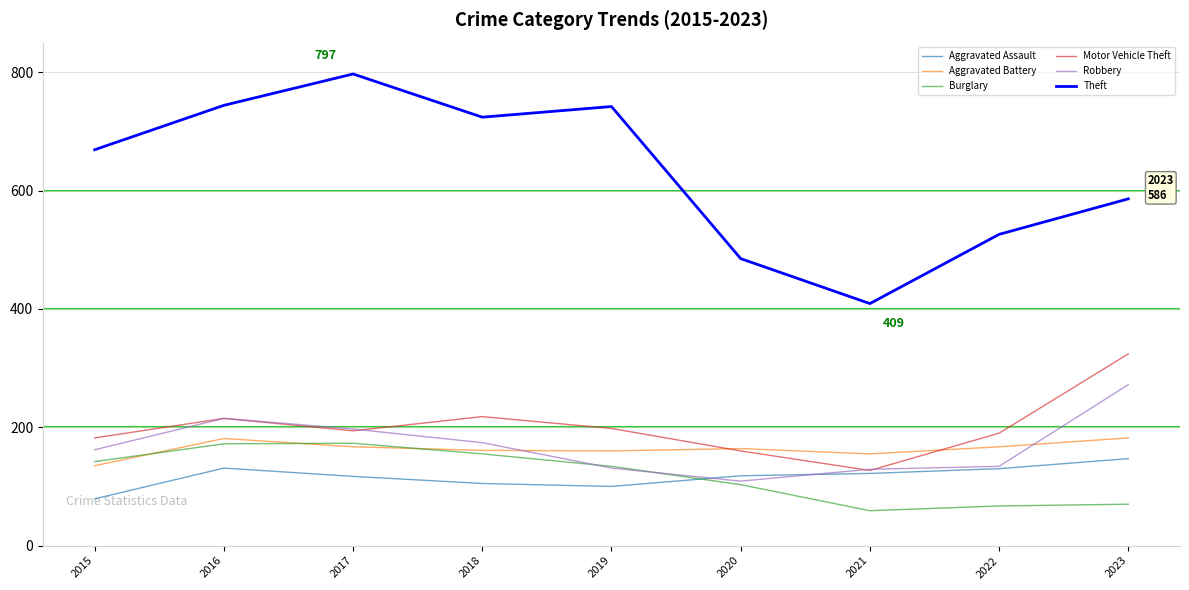

Is the value of Aggravated Battery at 2023 greater than the value of Aggravated Assault at 2015?

Yes